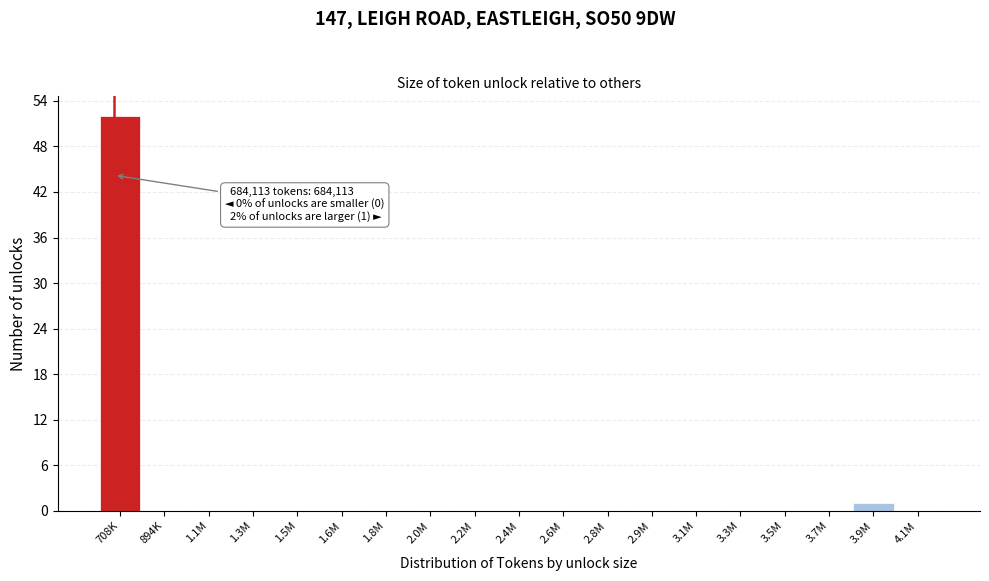

Reading left to right, what are all the values shown in this chart?

708K=52	894K=0	1.1M=0	1.3M=0	1.5M=0	1.6M=0	1.8M=0	2.0M=0	2.2M=0	2.4M=0	2.6M=0	2.8M=0	2.9M=0	3.1M=0	3.3M=0	3.5M=0	3.7M=0	3.9M=1	4.1M=0